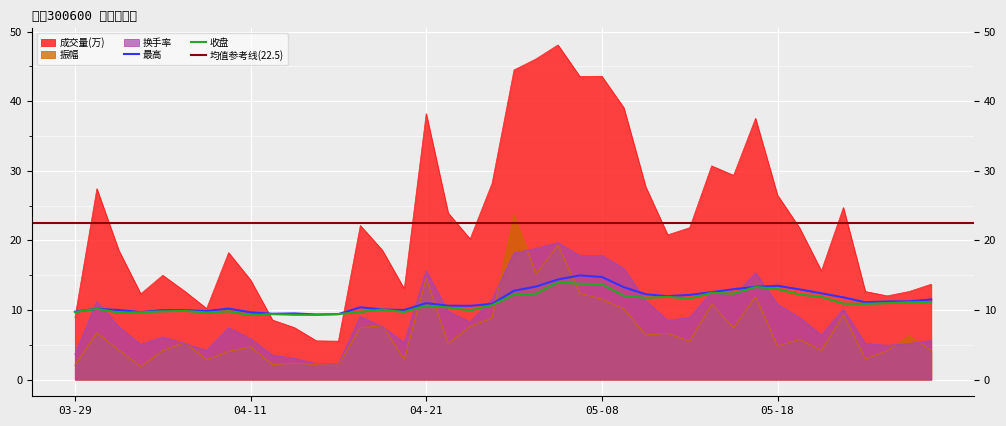

What is the label of the 40th point from the right?

03-29